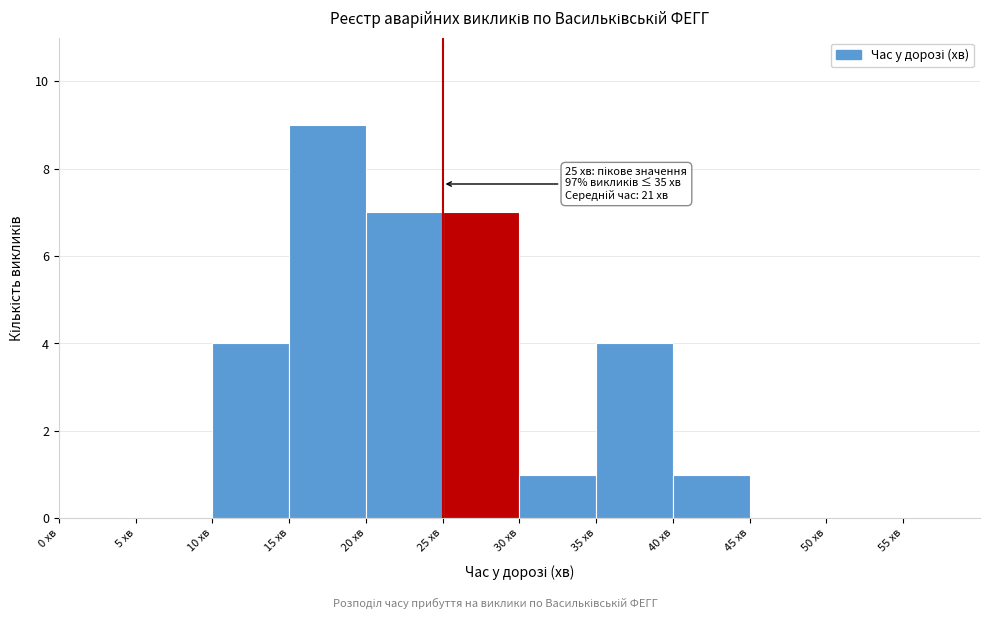

Which range on the x-axis has the tallest bar?

15 to 20